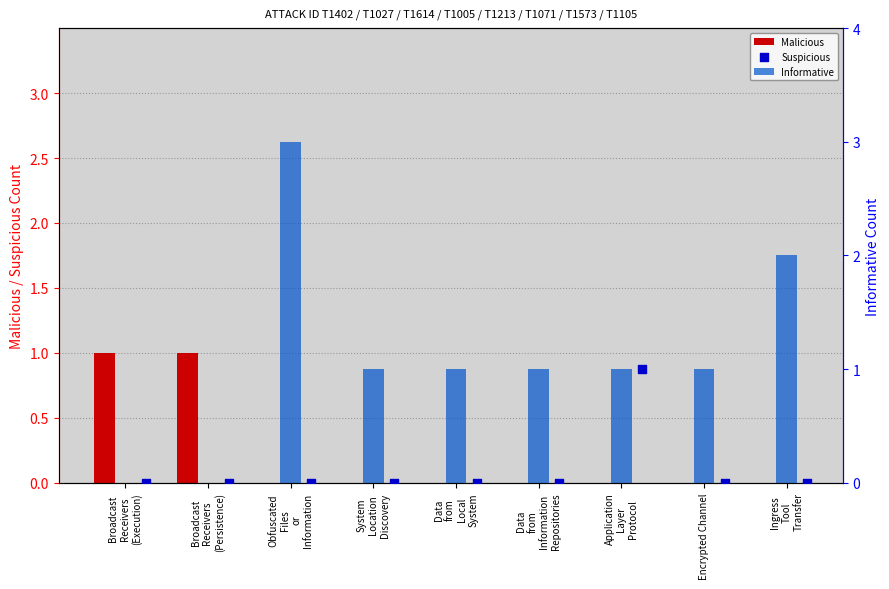

At which category is the sum across all series the highest?

Obfuscated
Files
or
Information